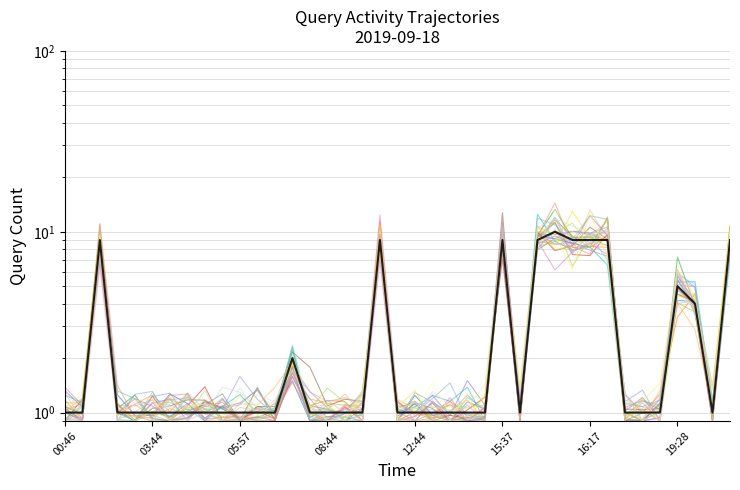

Does the chart display data point markers on the line(s)?

No